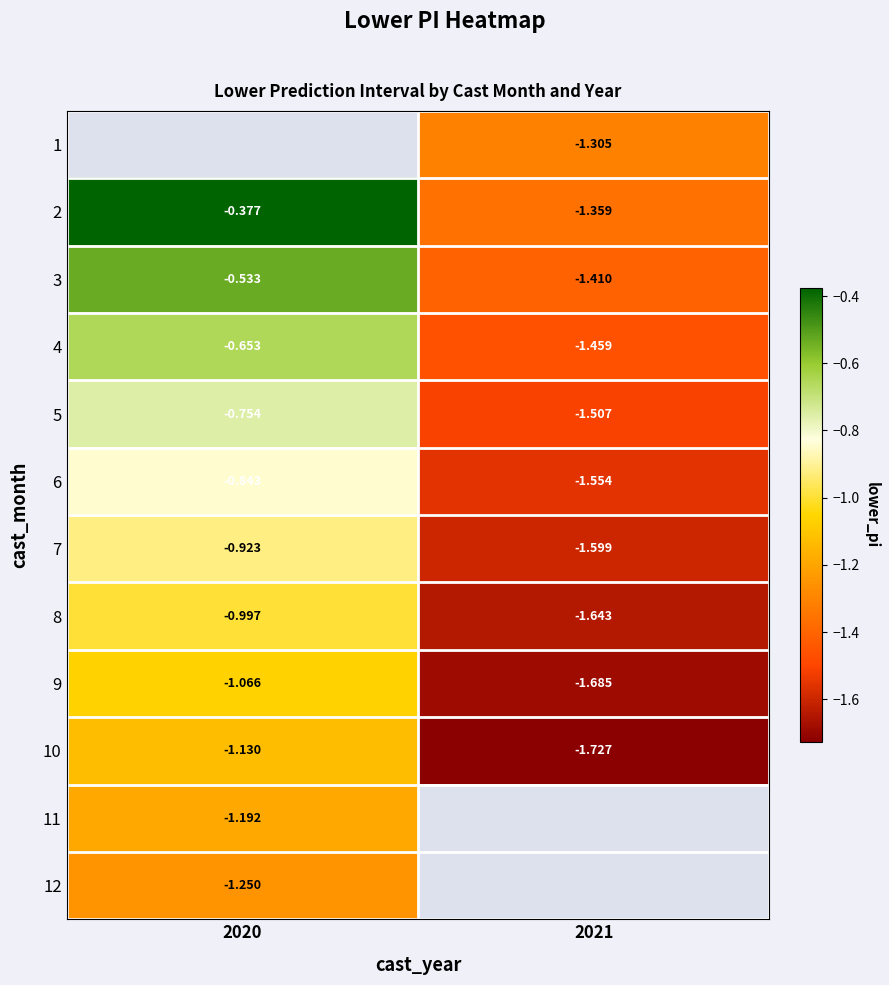

Is the value of 12 at 2020 greater than the value of 8 at 2020?

No